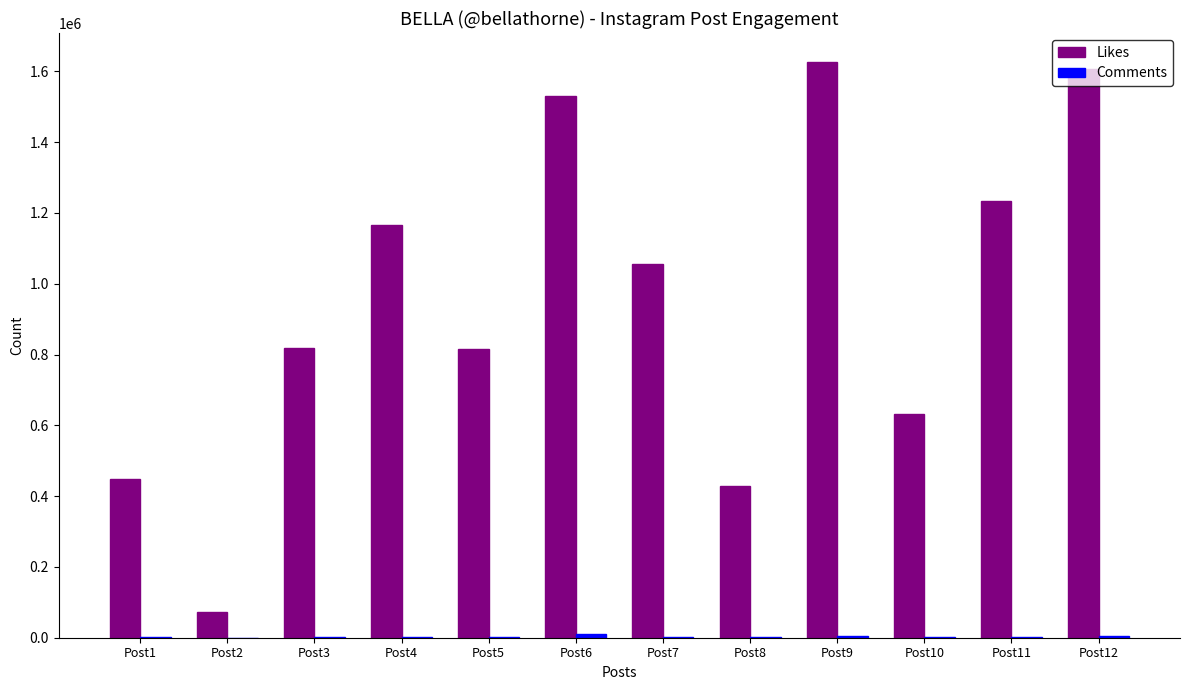

How many categories are shown in the chart?

12